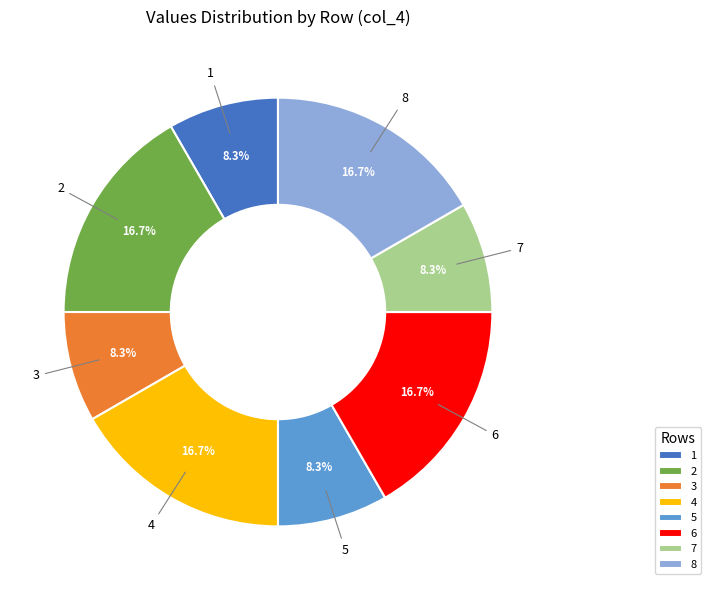

Is it true that 4 is 17% of the pie?

True